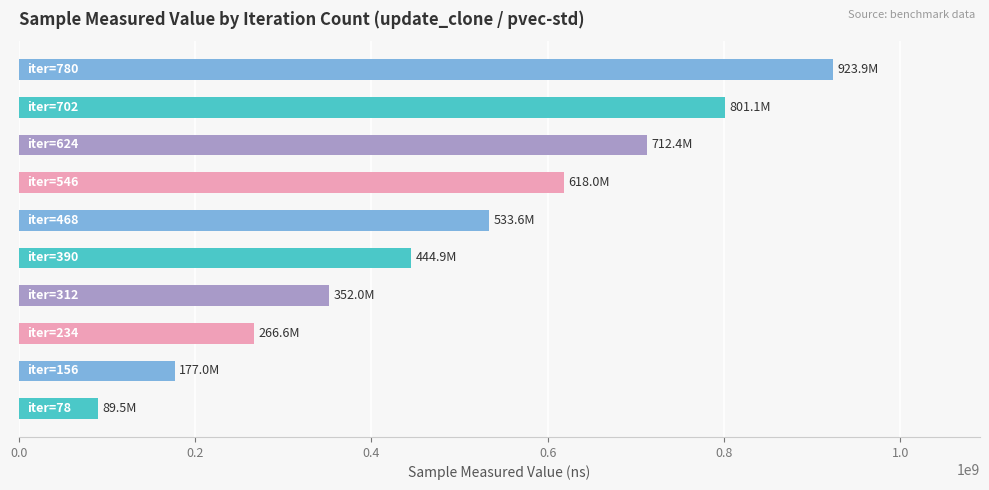

What is the maximum value shown in the chart?

923867107